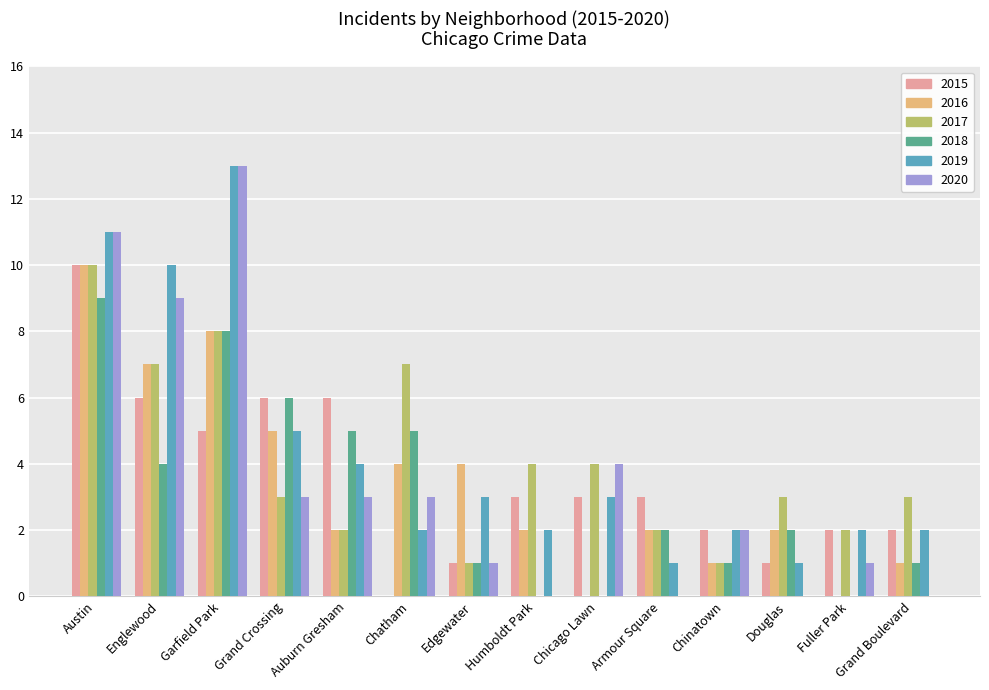

What is the total value across all series at Chicago Lawn?

14